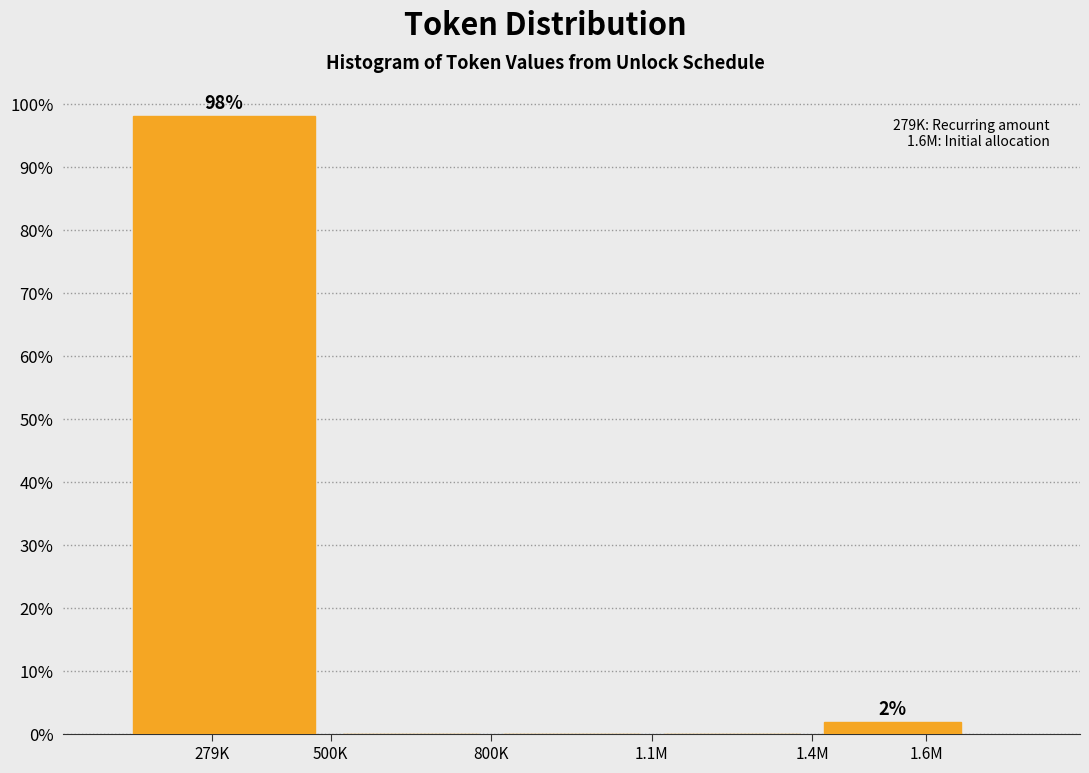

Reading left to right, extract all data points from this chart.

279K=98.1	500K=0.0	800K=0.0	1.1M=0.0	1.6M=1.9